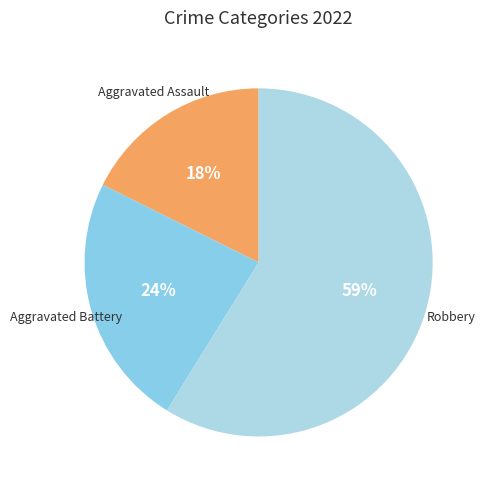

Is the sum of Robbery and Aggravated Assault greater than half?

Yes